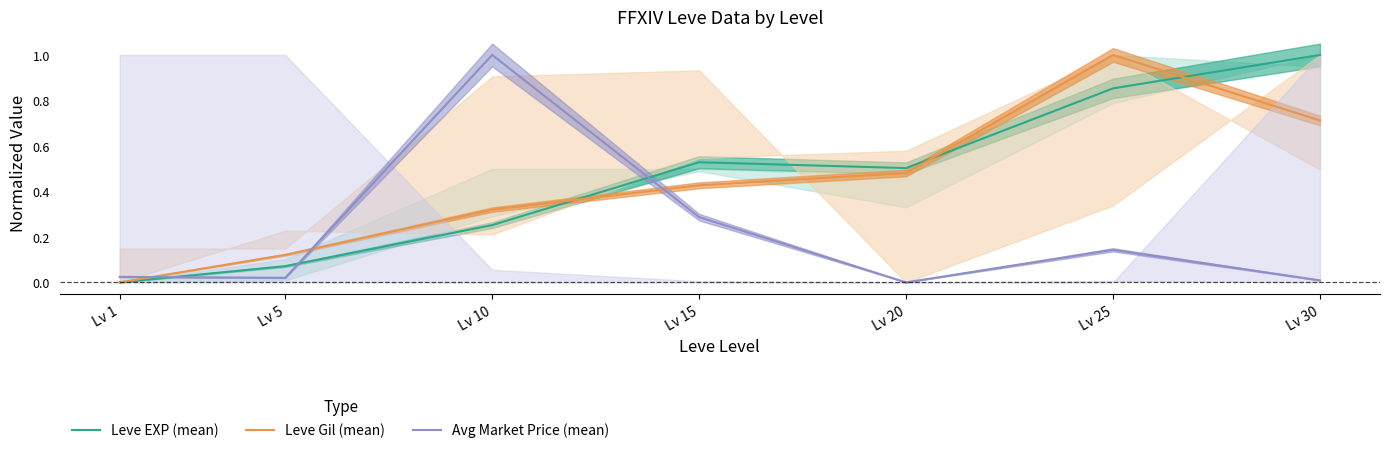

True or false: Leve Gil (mean) has a value of 0.7 at Lv 30.

True